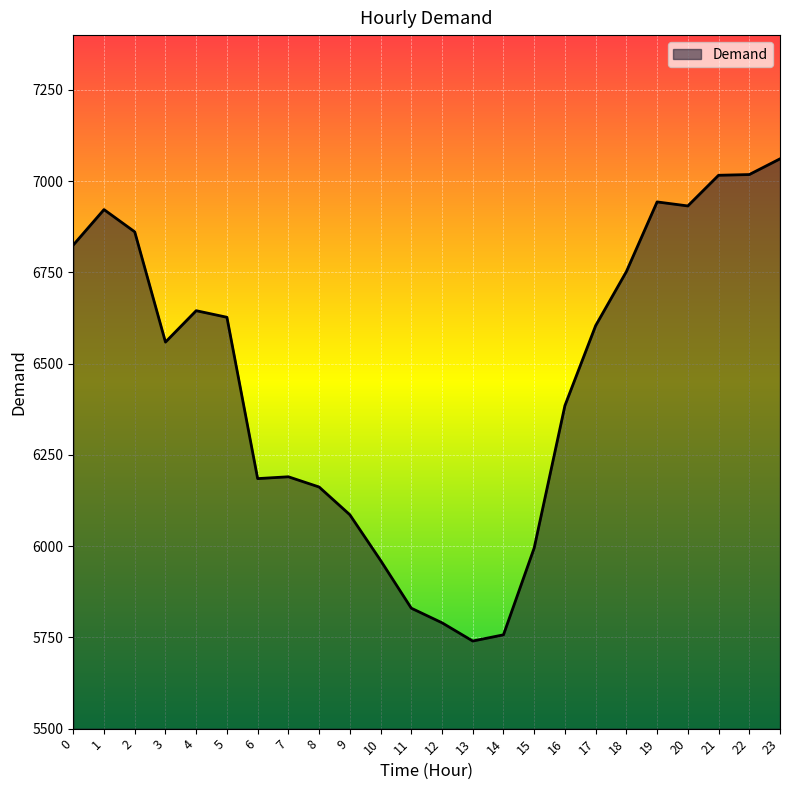

What is the minimum value shown in the chart?

5740